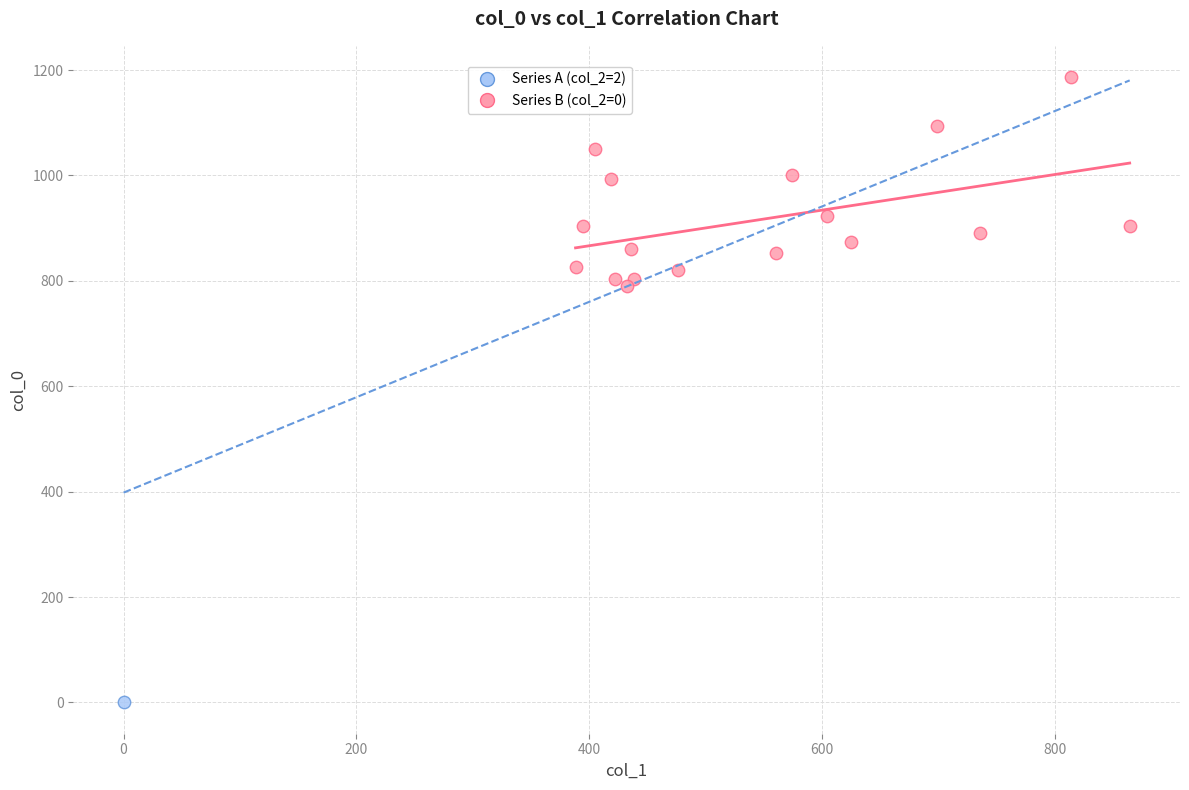

What are all the series names shown in the legend?

Series A (col_2=2), Series B (col_2=0)